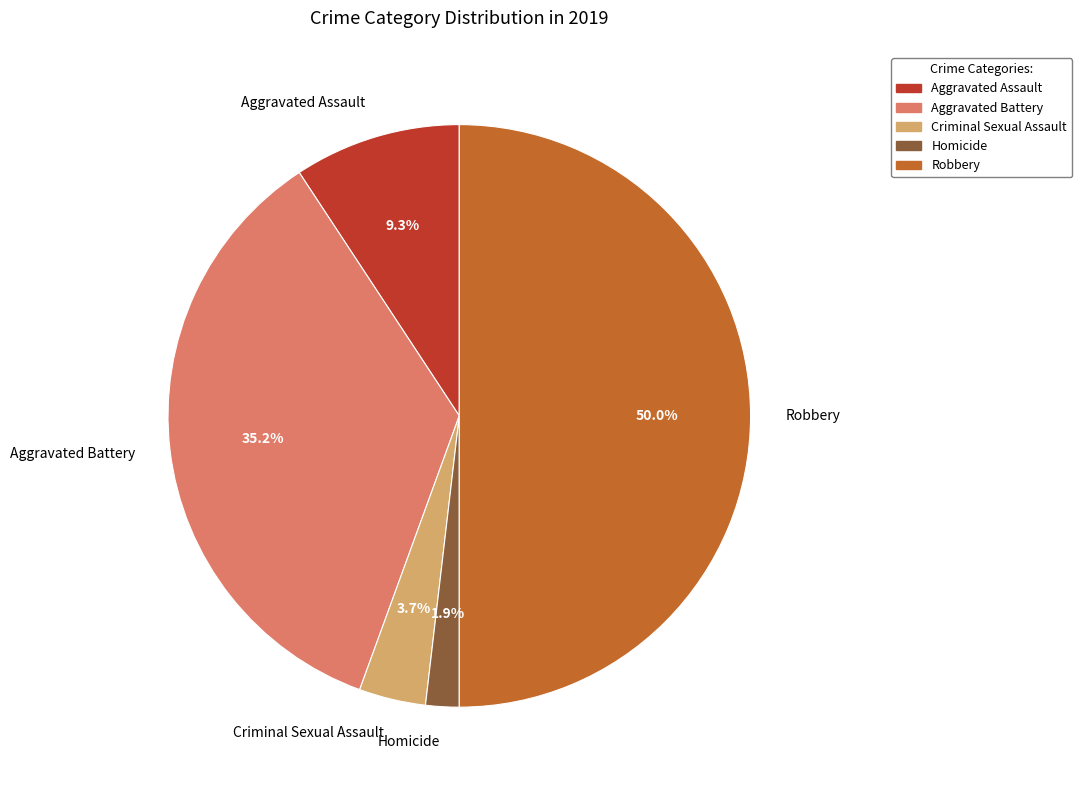

The Criminal Sexual Assault slice represents 11% of the pie. True or false?

False